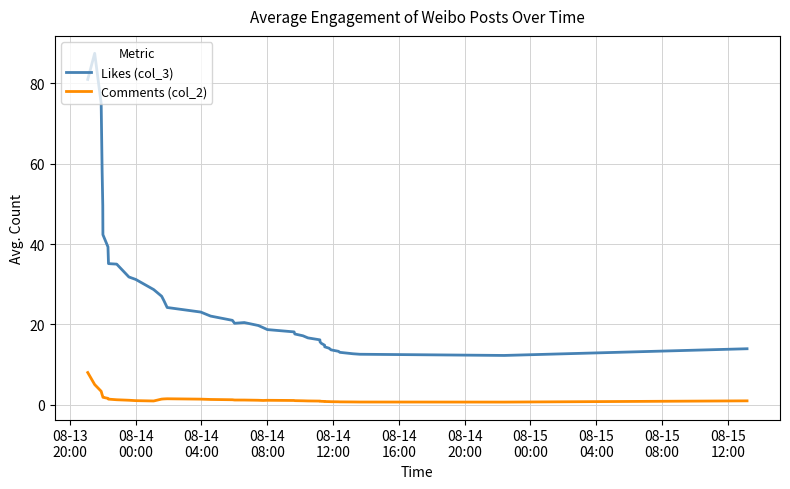

What is the sum of all Comments (col_2) values?

57.5